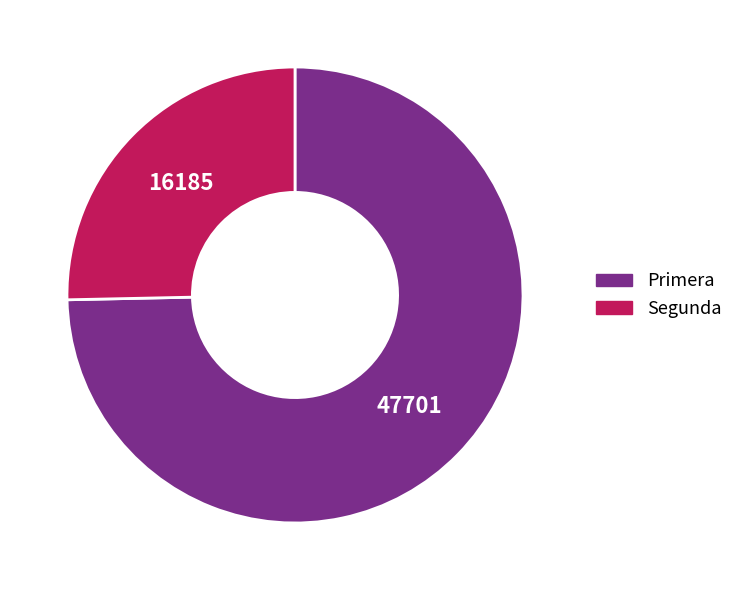

Between Segunda and Primera, which is larger?

Primera